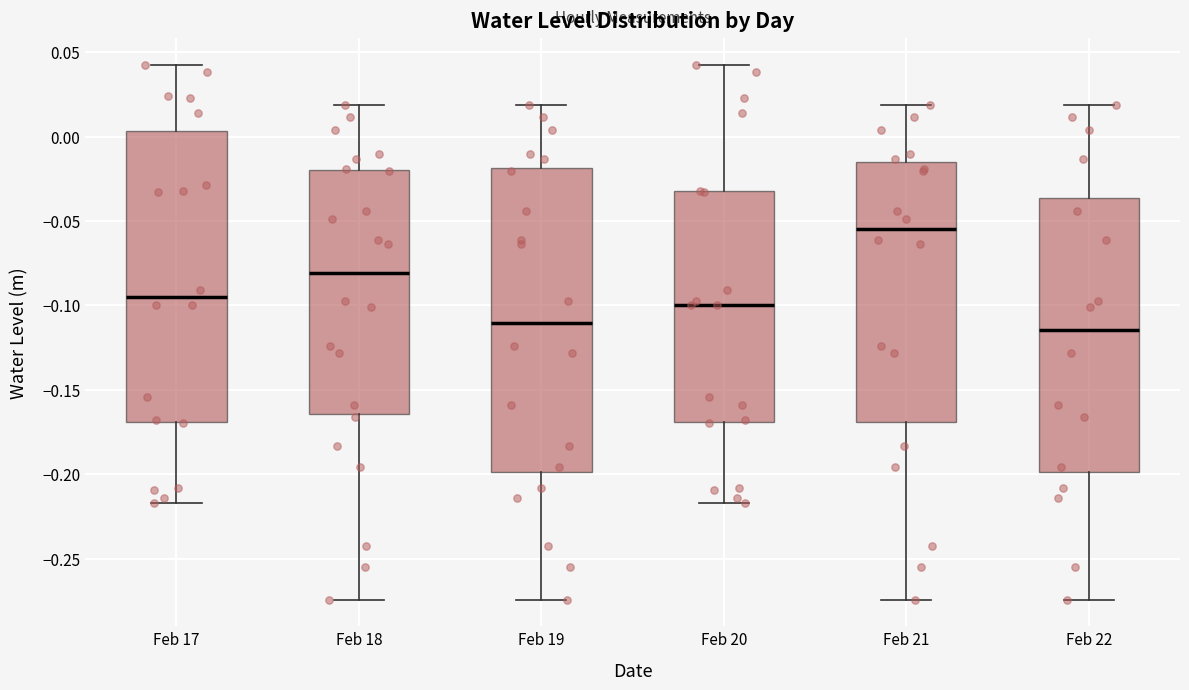

Where does the upper whisker of the box for Feb 22 end on the y-axis? The values are not printed on the chart, so give them approximately, as read against the axis.

0.020